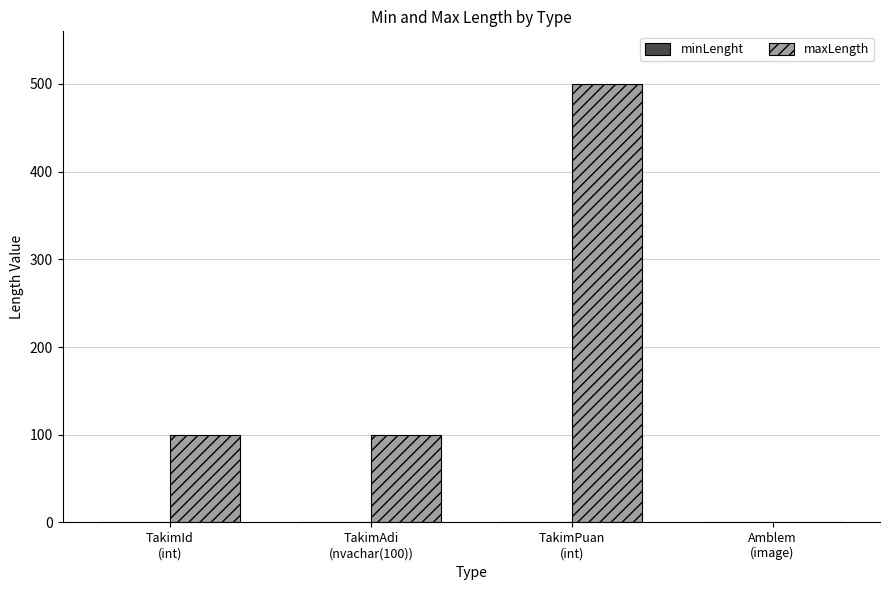

Which series has the largest total across all categories?

maxLength